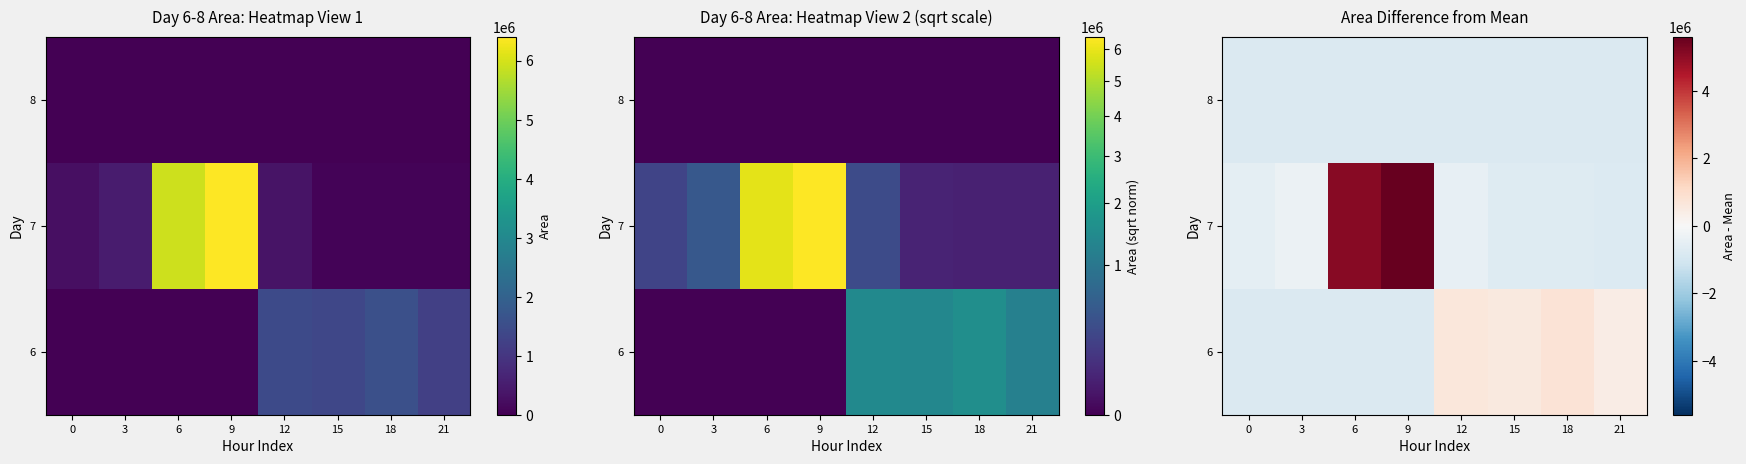

Which series has the largest total across all categories?

7